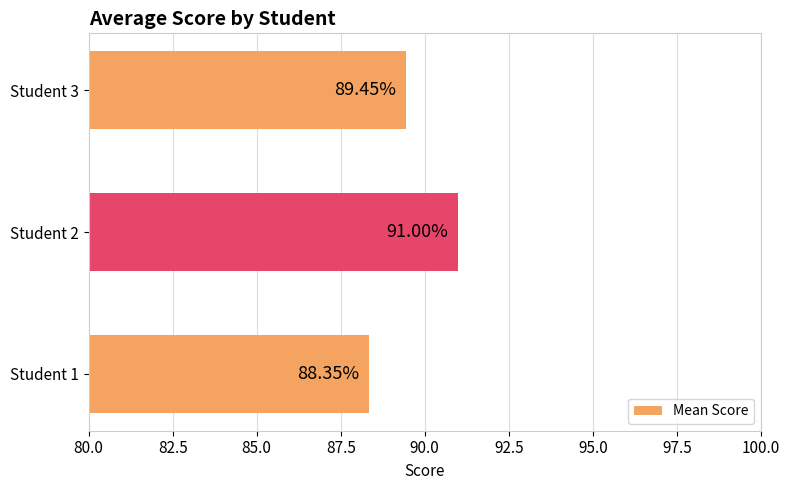

List the labels in order of value, smallest first.

Student 1, Student 3, Student 2